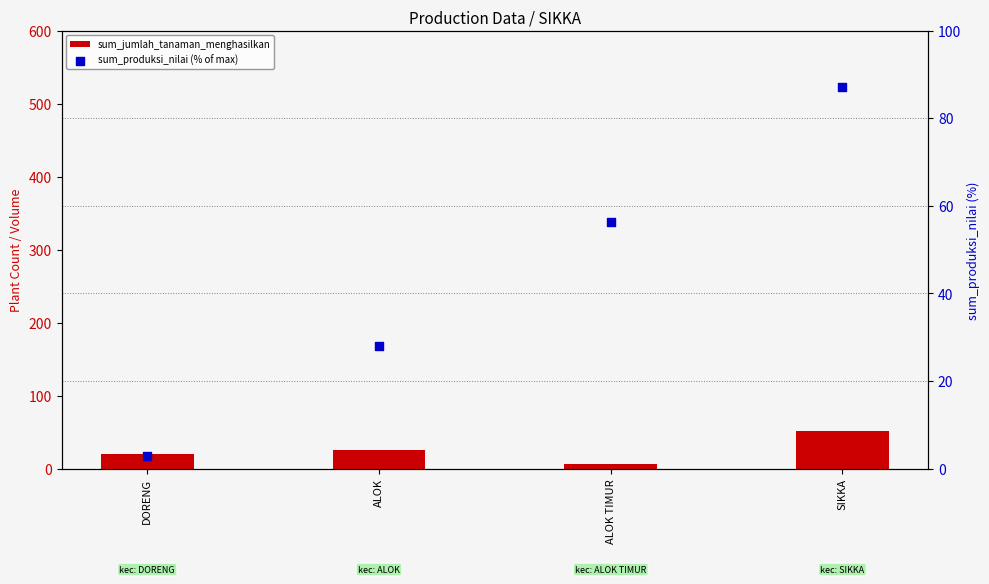

Which series reaches the maximum Y coordinate?

sum_produksi_nilai (% of max)